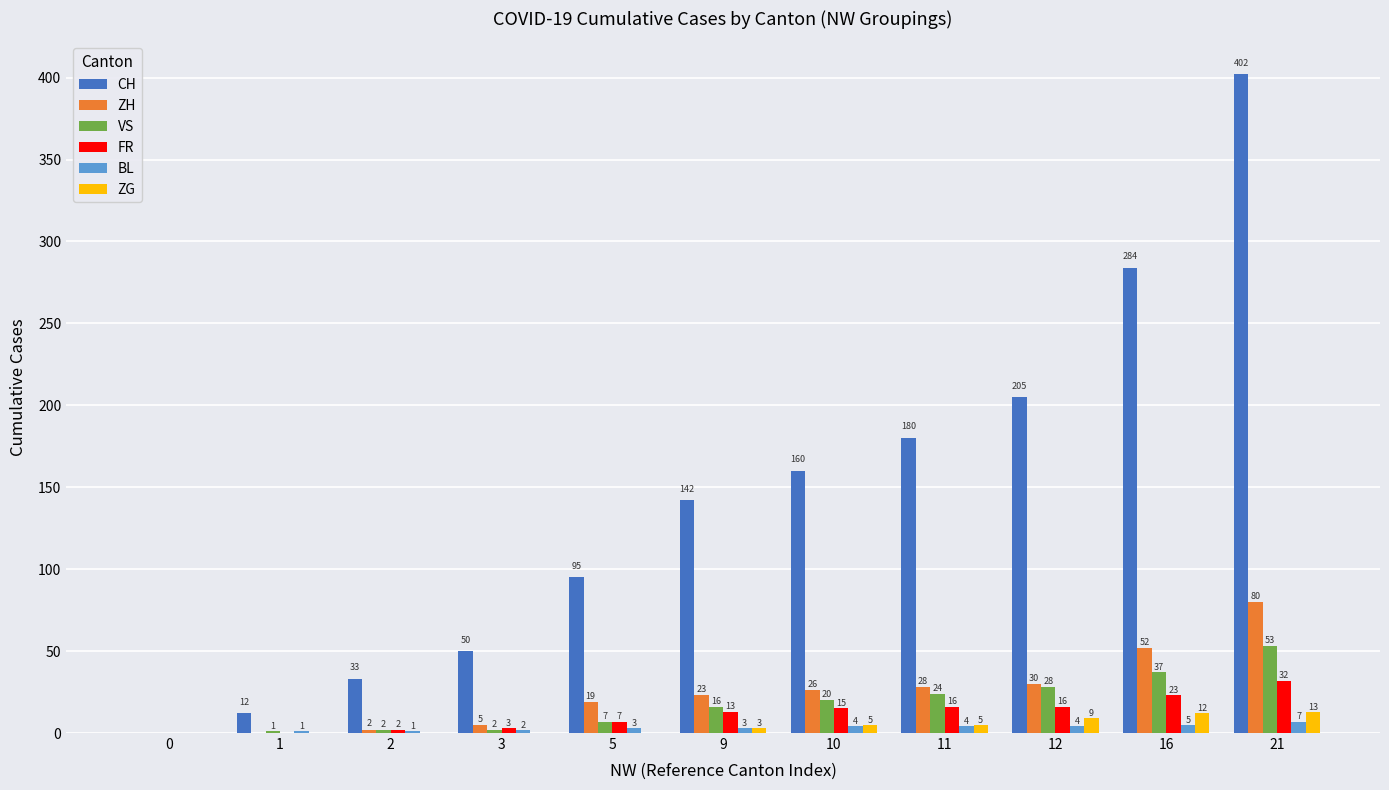

What are all the series names shown in the legend?

CH, ZH, VS, FR, BL, ZG